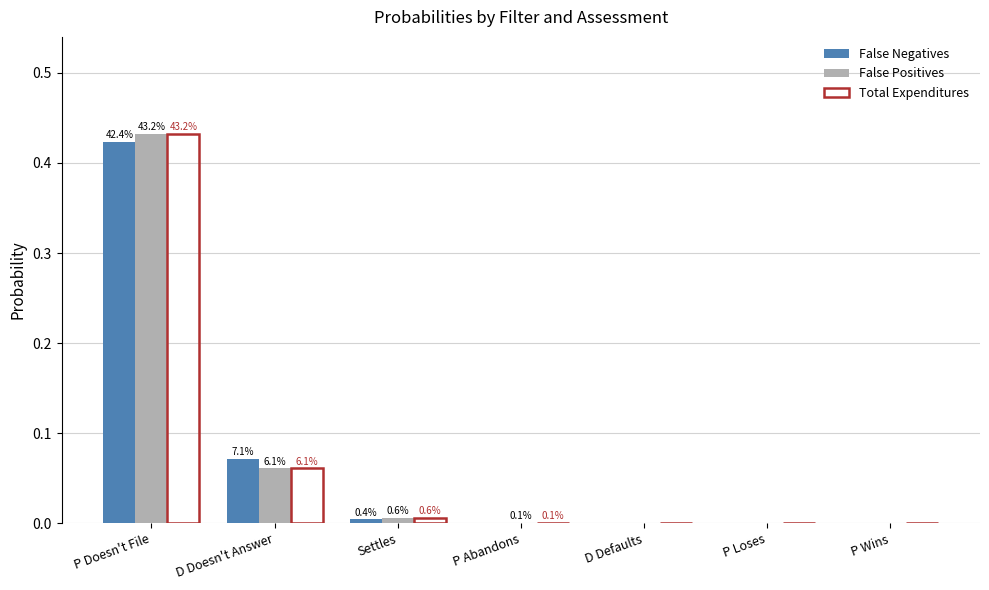

Does the chart contain stacked bars?

No